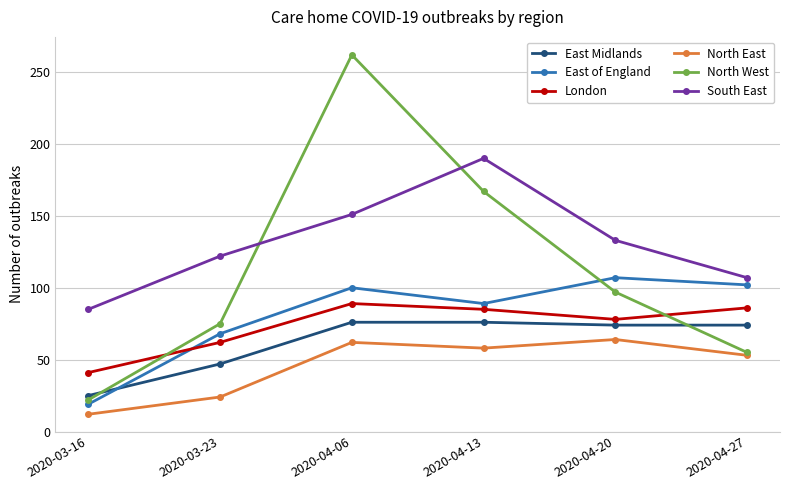

The value of East Midlands at 2020-03-23 is 75. True or false?

False